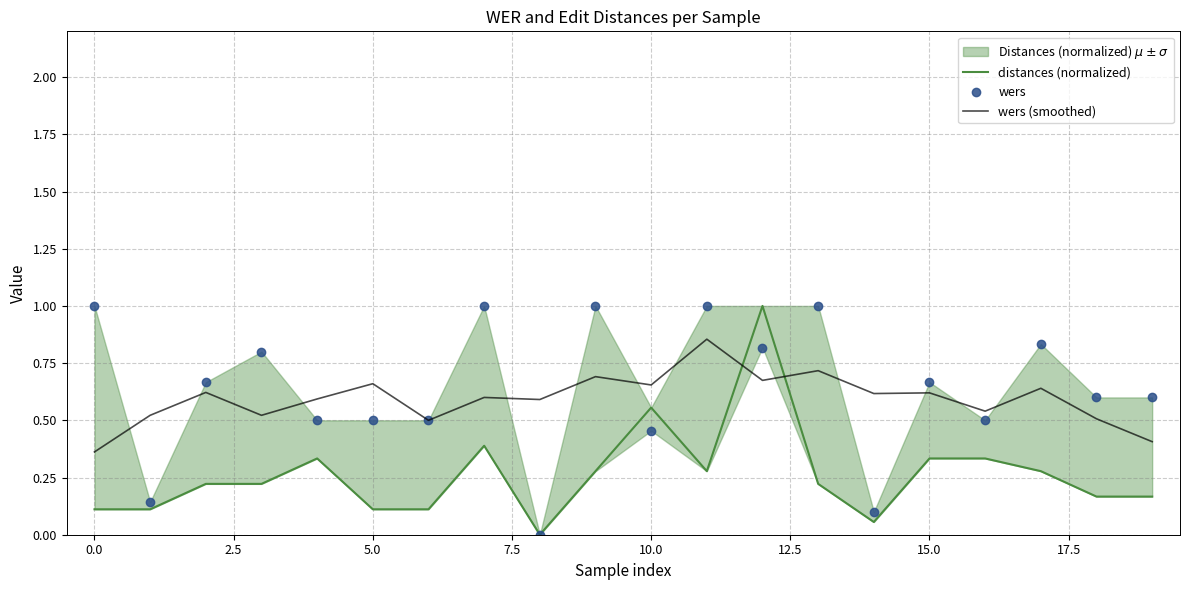

Is it true that distances (normalized) equals 0.0 at 0.0?

False